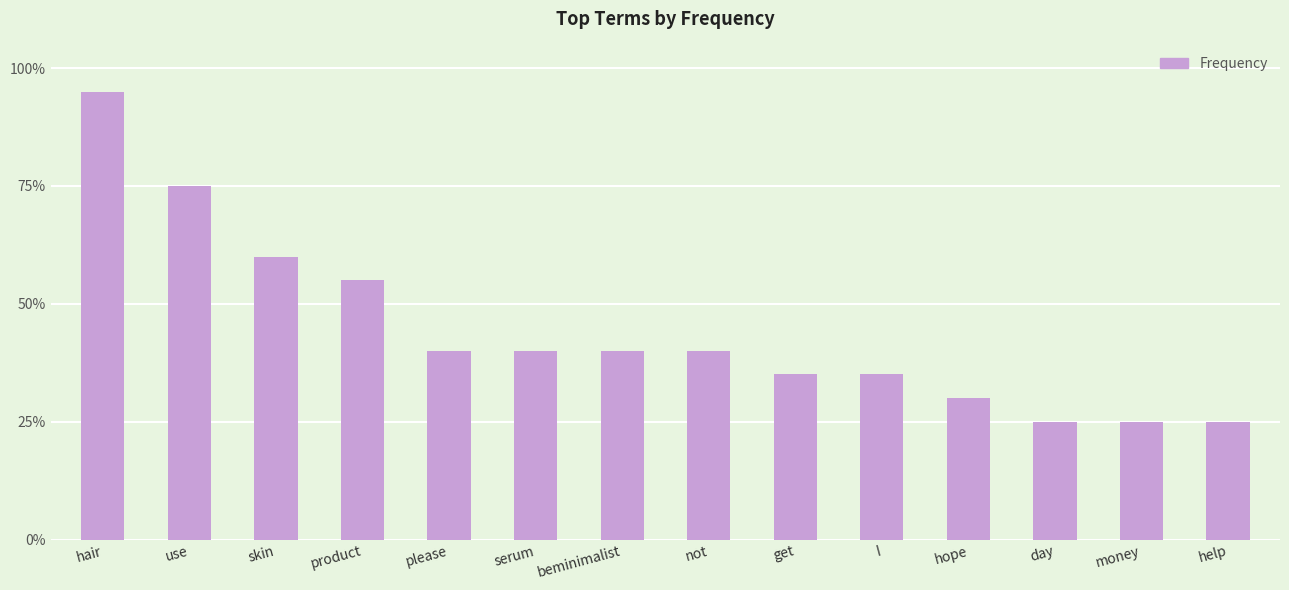

Which label corresponds to the smallest value in the chart?

day